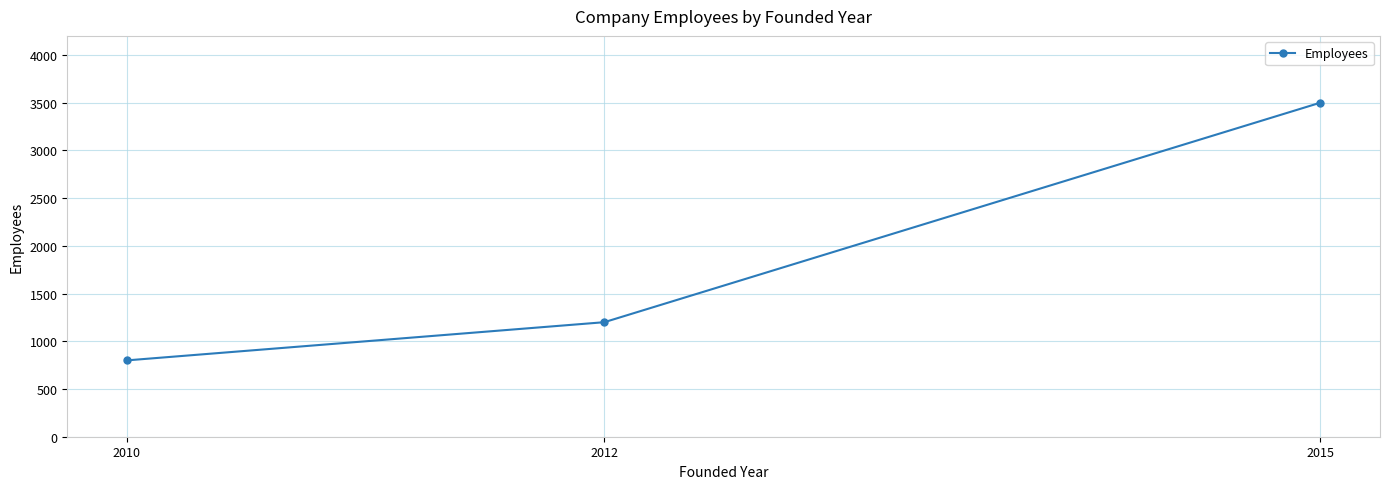

At which category does the chart reach its minimum across all series?

2010